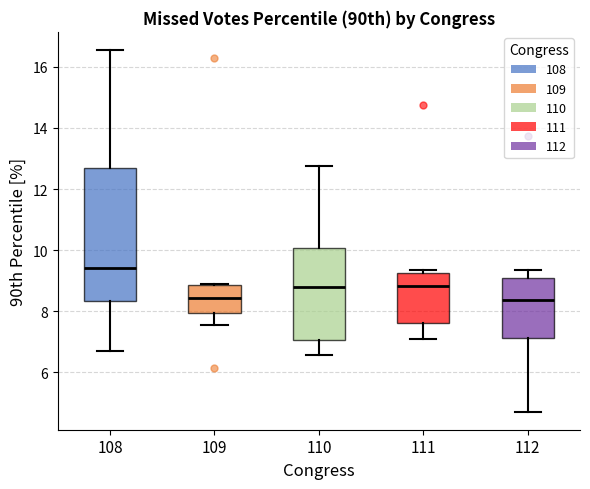

Comparing the boxes themselves (not the whiskers), which one is the tallest?

108